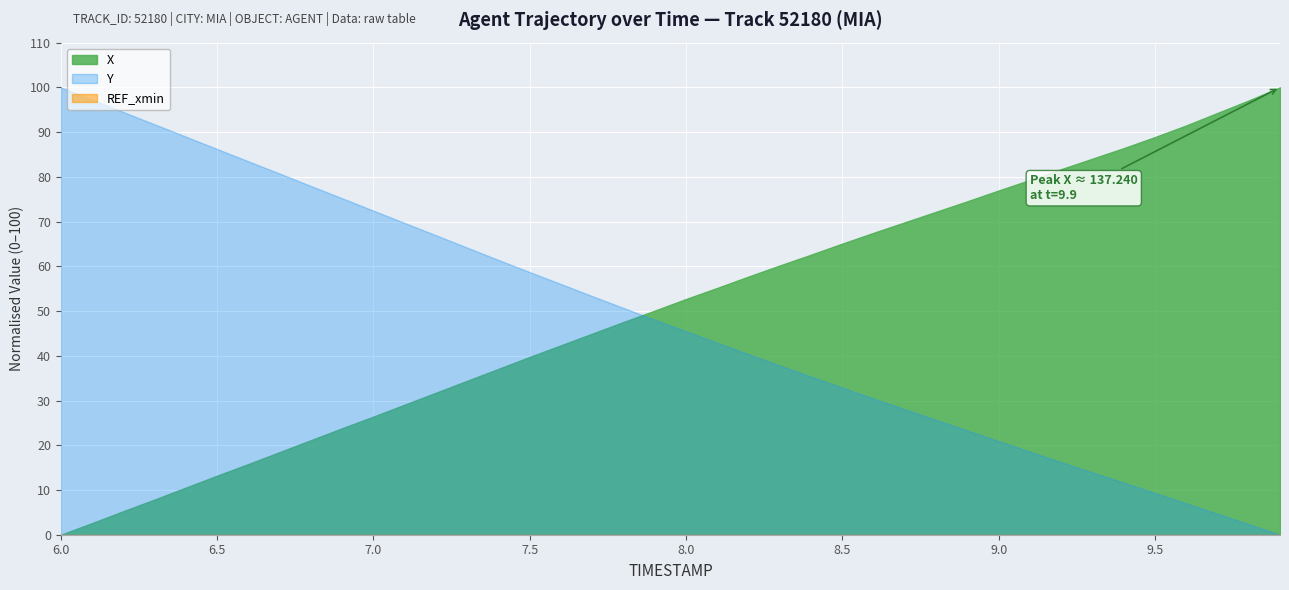

Between 6.9 and 7.3, which series saw the biggest shift?

Y